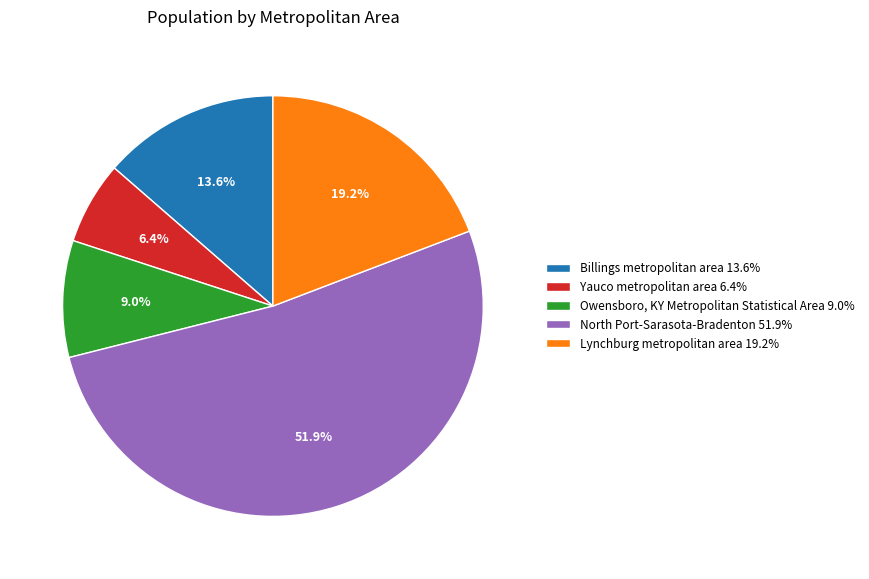

True or false: Owensboro, KY Metropolitan Statistical Area accounts for 3% of the total.

False